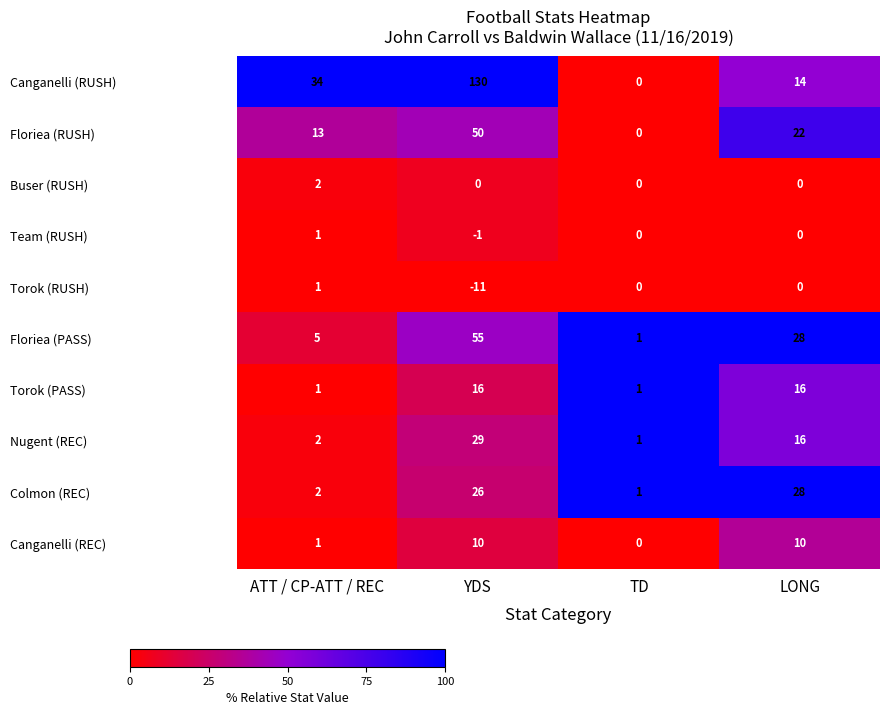

True or false: Floriea (PASS) has a value of 55 at YDS.

True